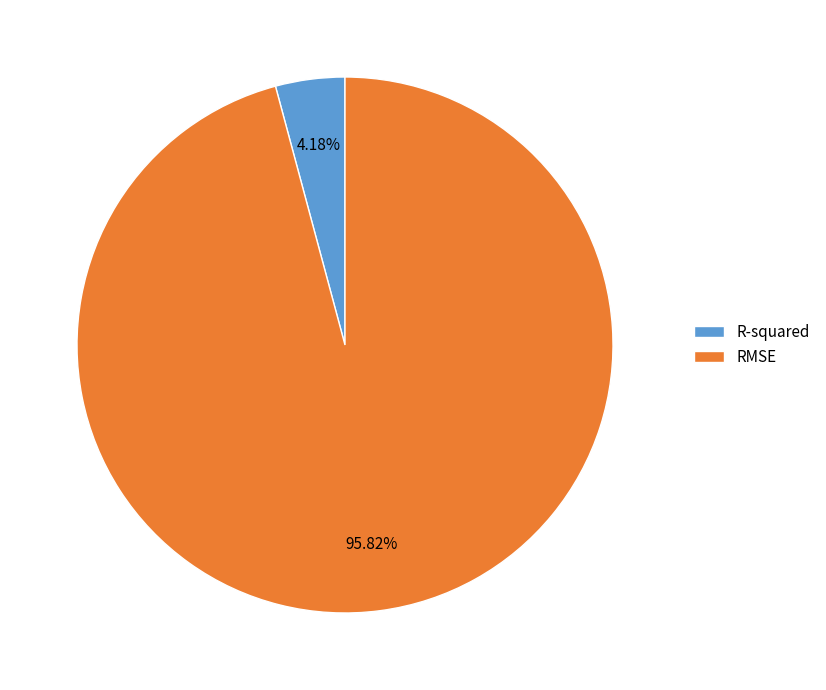

Is there a majority slice in this chart?

Yes